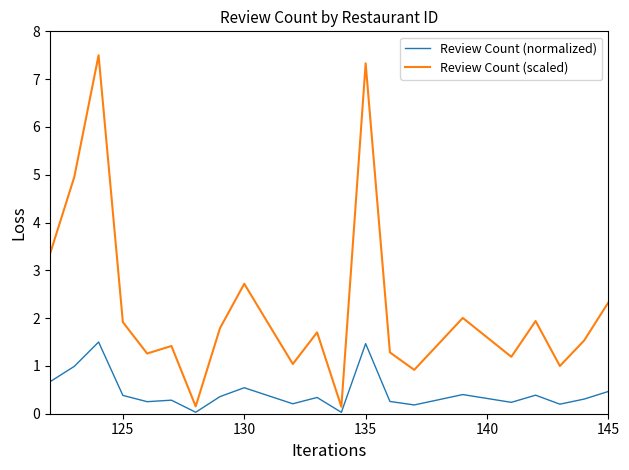

Rank the series by their average value, from lowest to highest.

Review Count (normalized), Review Count (scaled)